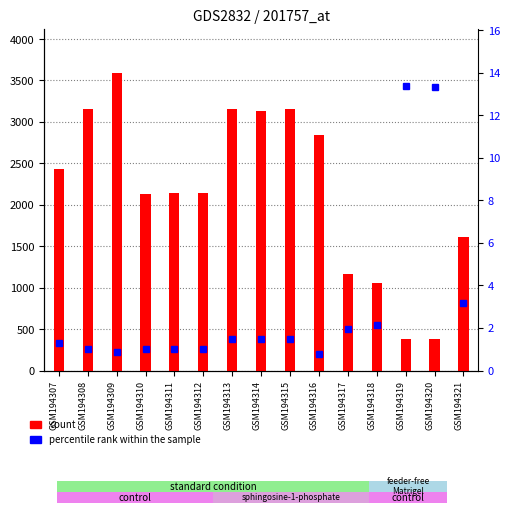

Rank the series by their average value, from lowest to highest.

percentile rank within the sample, count